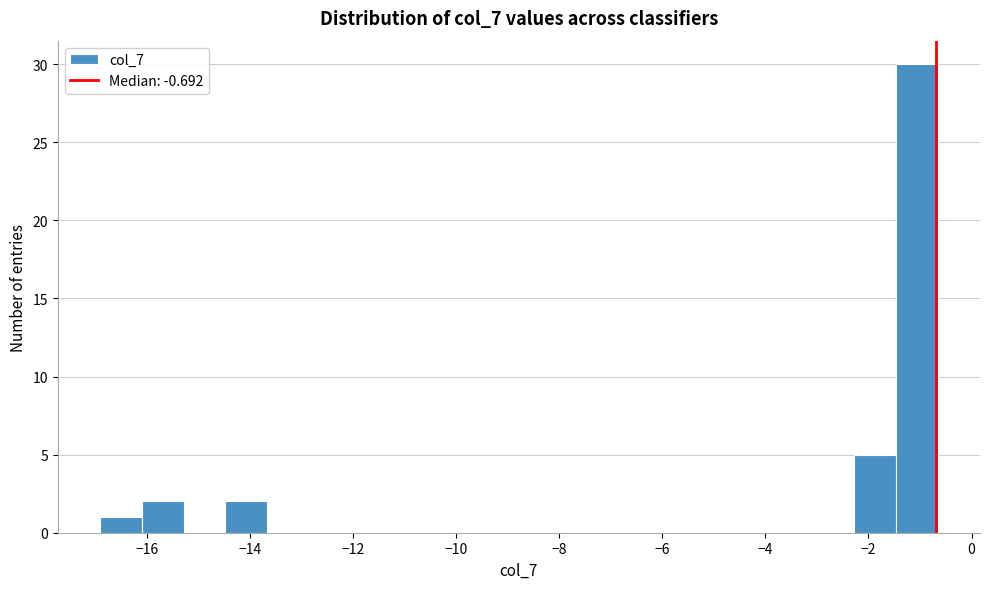

Which range on the x-axis has the tallest bar?

-1.4 to -0.6